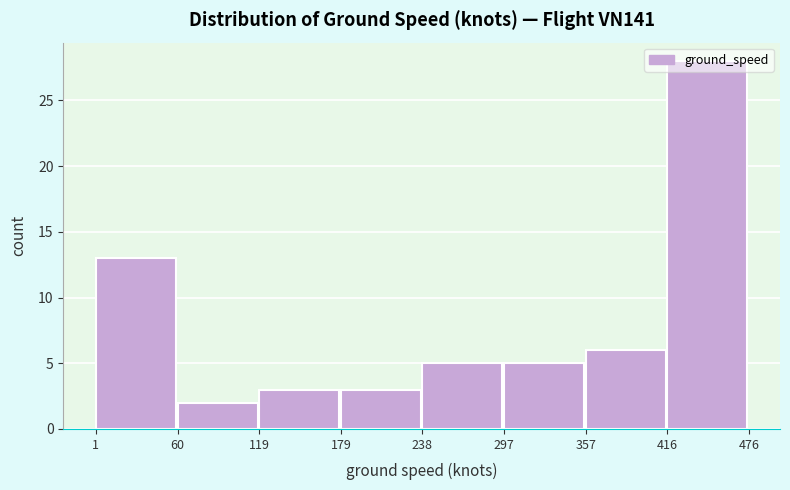

Over which range of the x-axis is the bar tallest?

416 to 476